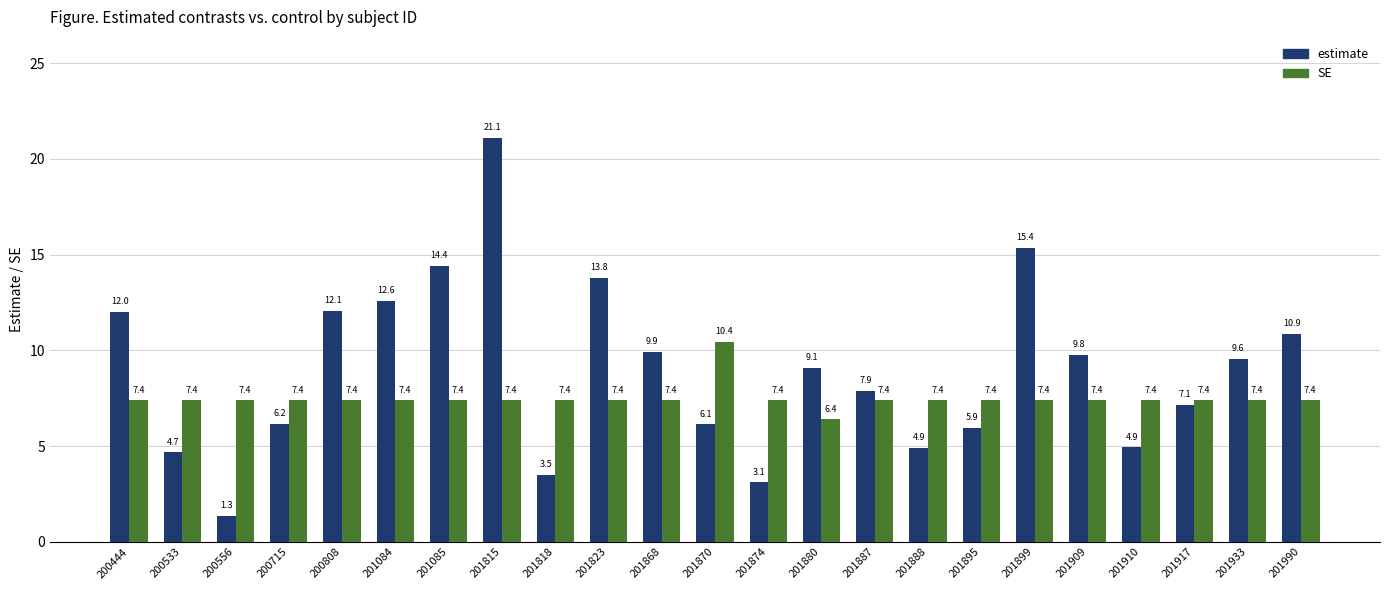

What is the spread (max minus min) of values at 200556?

6.1